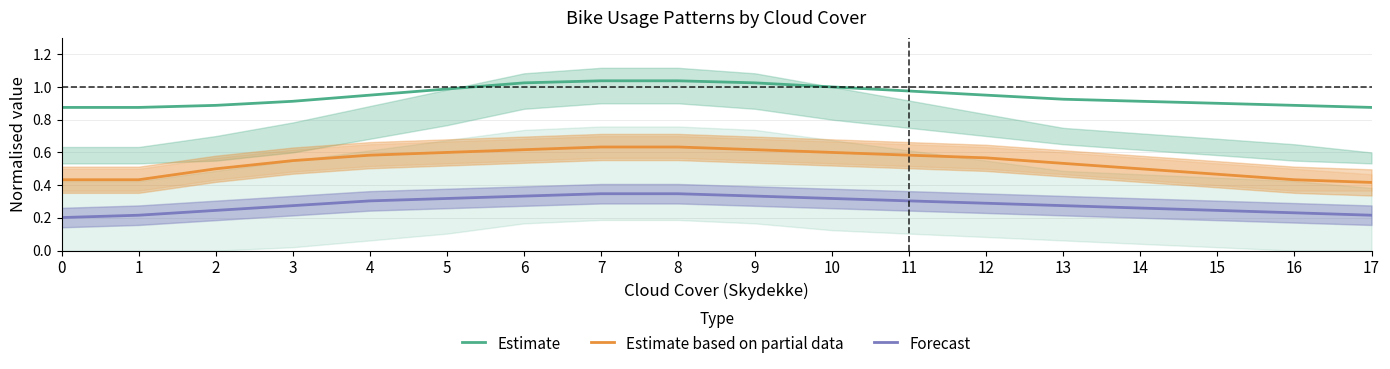

True or false: Estimate and Estimate based on partial data cross at least once.

False